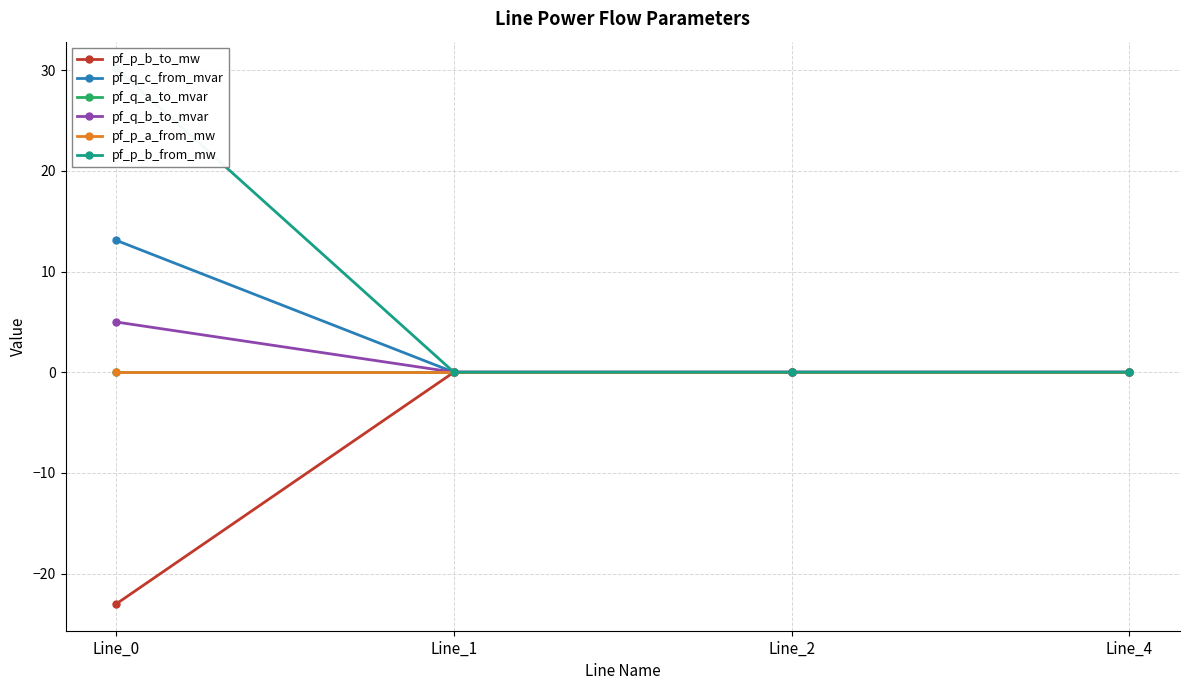

Between which two adjacent categories do pf_p_a_from_mw and pf_p_b_to_mw first intersect?

Line_0 and Line_1